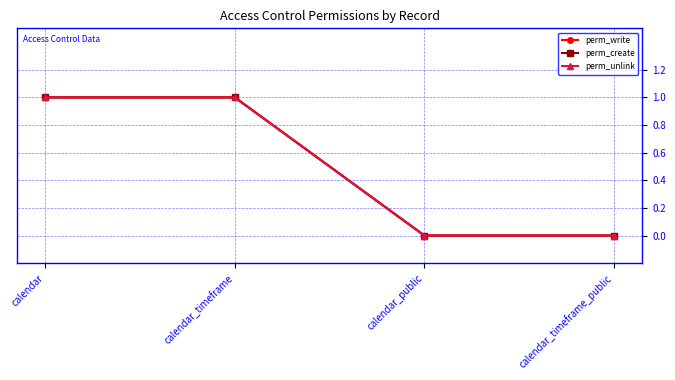

True or false: perm_unlink has more than 2 points higher than both neighbors.

False